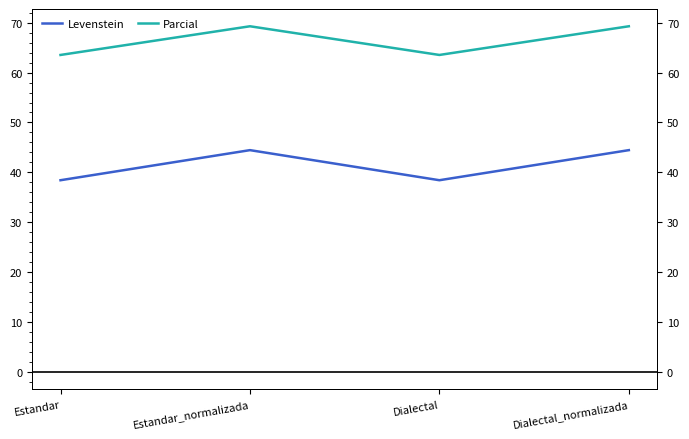

Is the value of Parcial at Dialectal greater than the value of Levenstein at Estandar_normalizada?

Yes